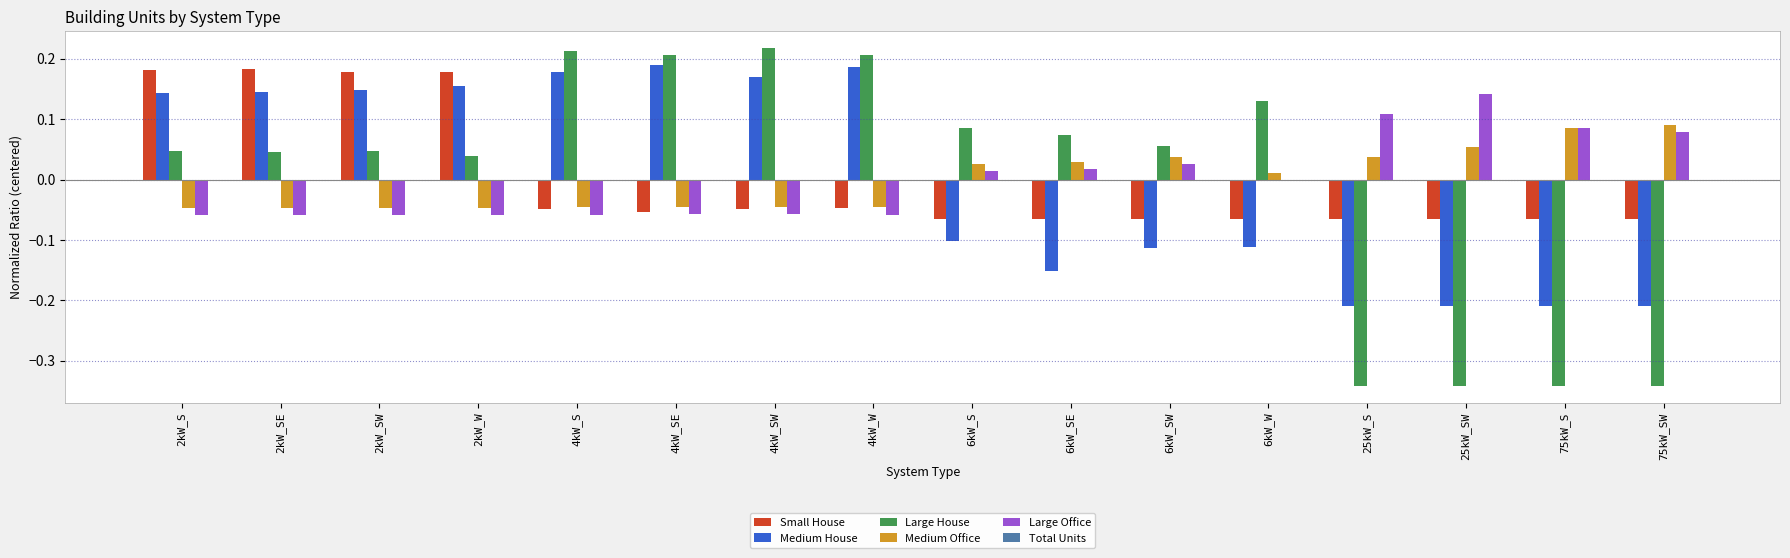

The value of Medium House at 75kW_S is -0.3. True or false?

False